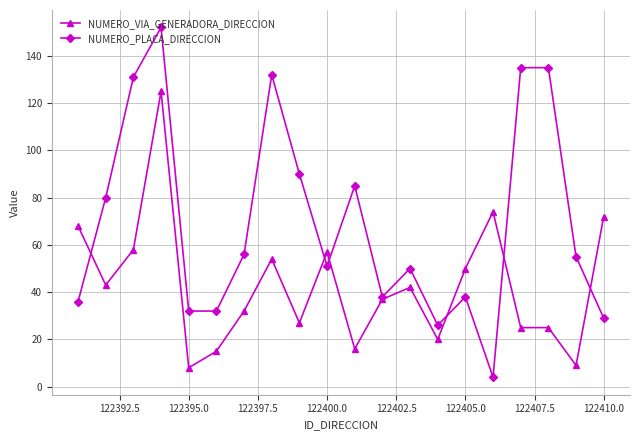

Which series has the widest spread of values?

NUMERO_PLACA_DIRECCION